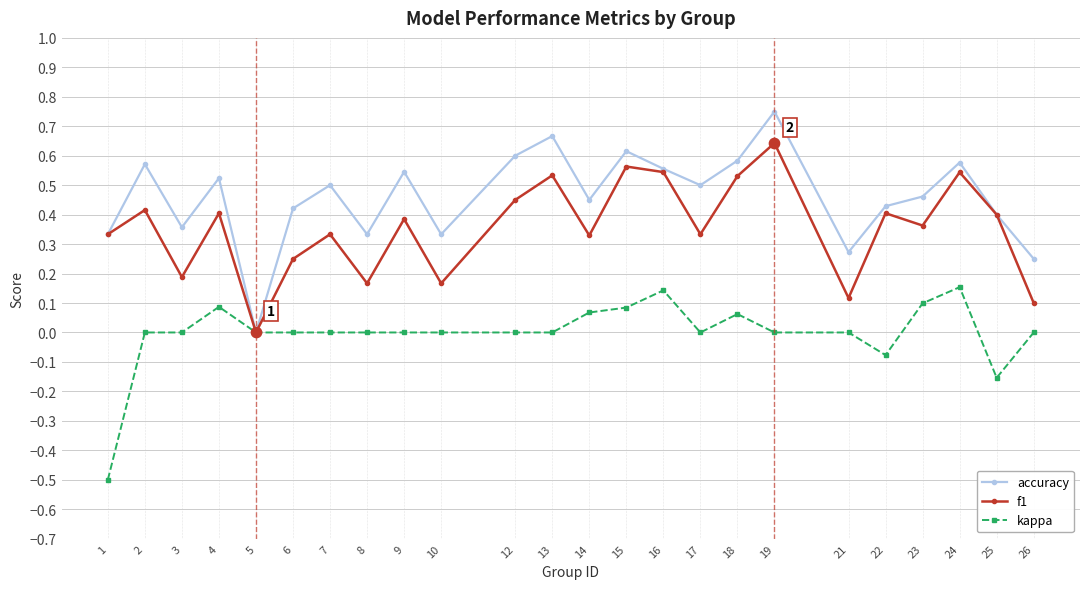

Is the value of f1 at 22 greater than the value of accuracy at 23?

No